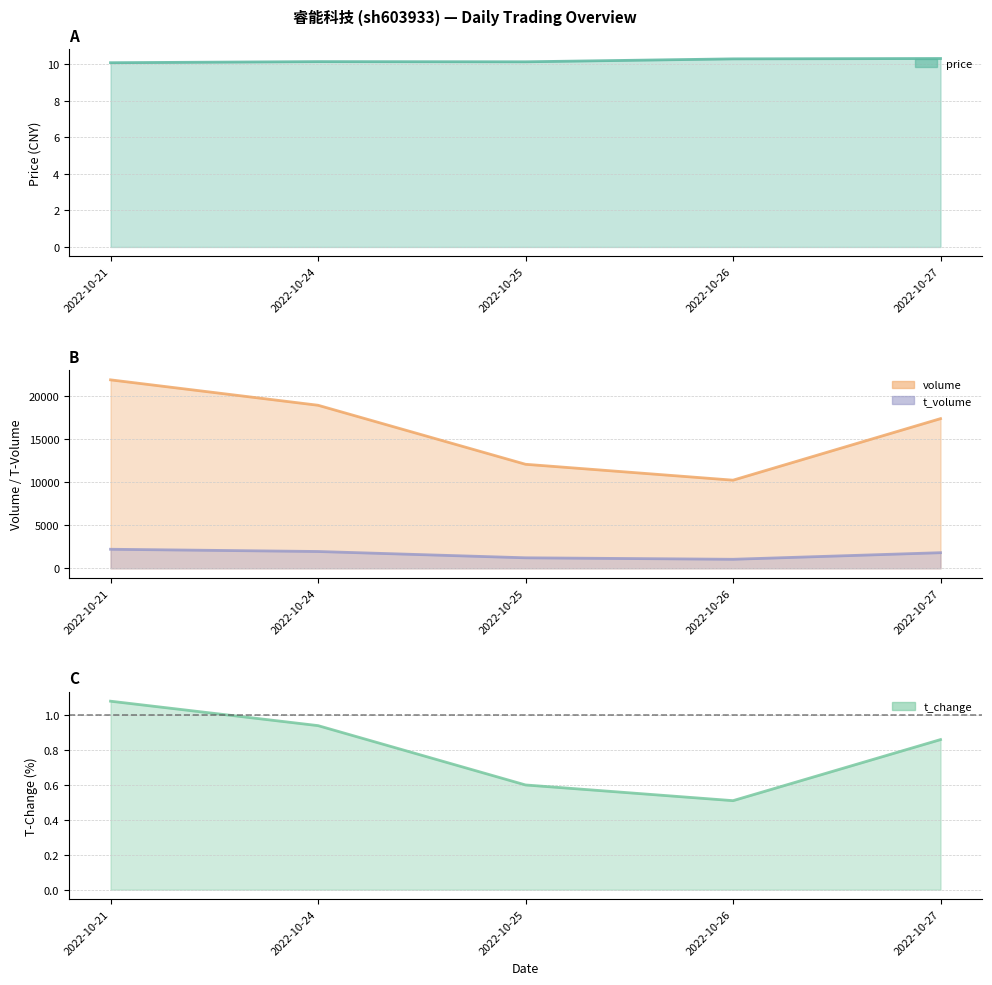

Which has a higher value, 2022-10-25 or 2022-10-24?

2022-10-24